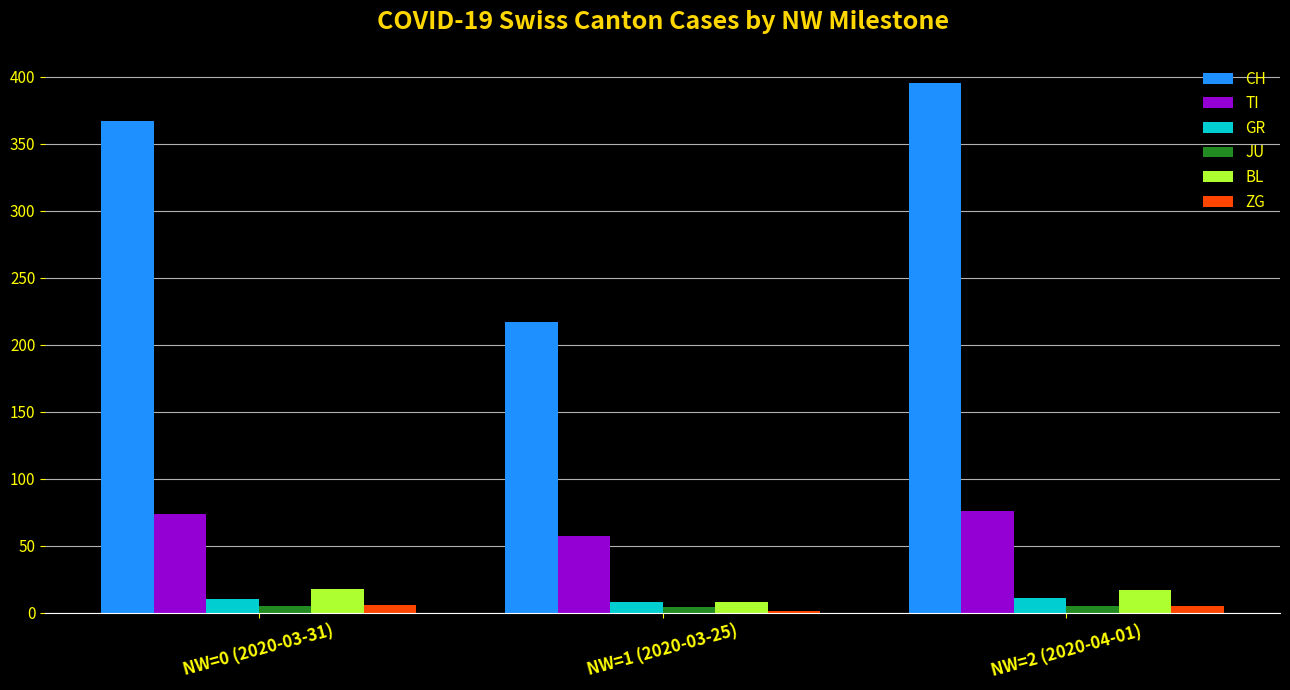

Which label corresponds to the largest value in the chart?

NW=2 (2020-04-01)